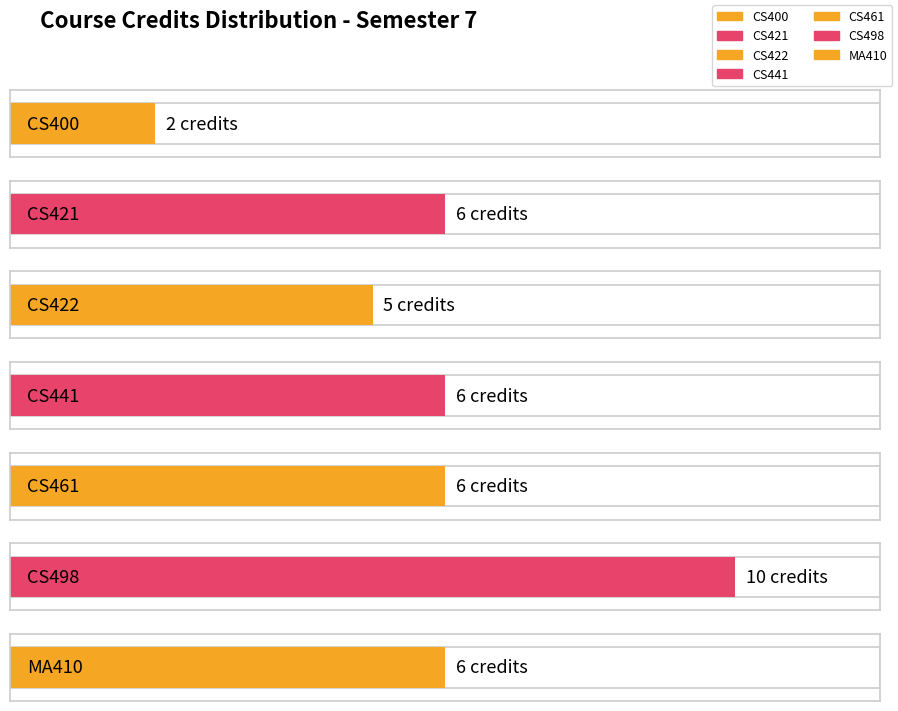

Where is Credits nearest to the value 6?

CS421